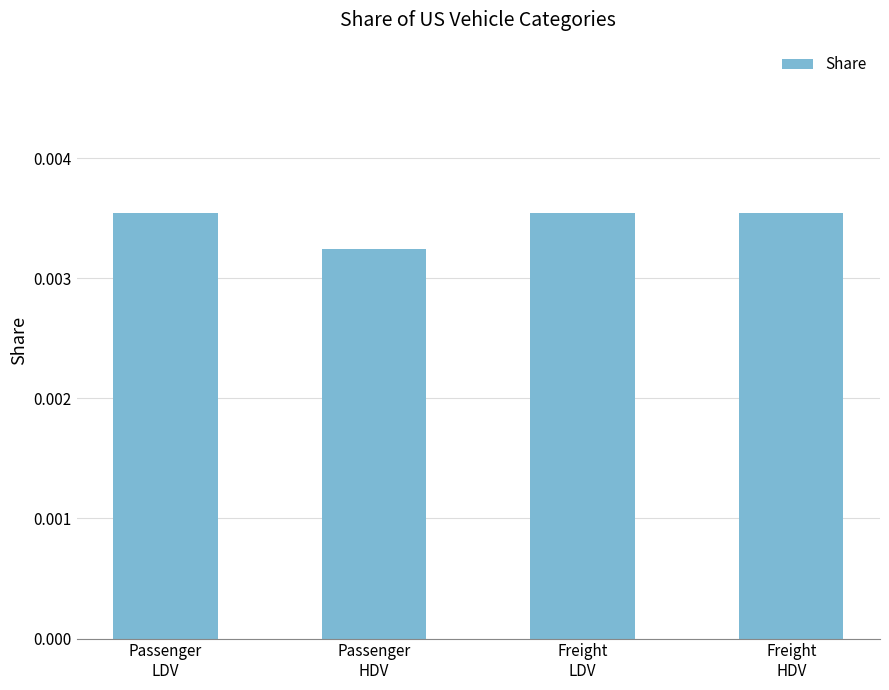

What position from the left is Passenger
LDV?

1